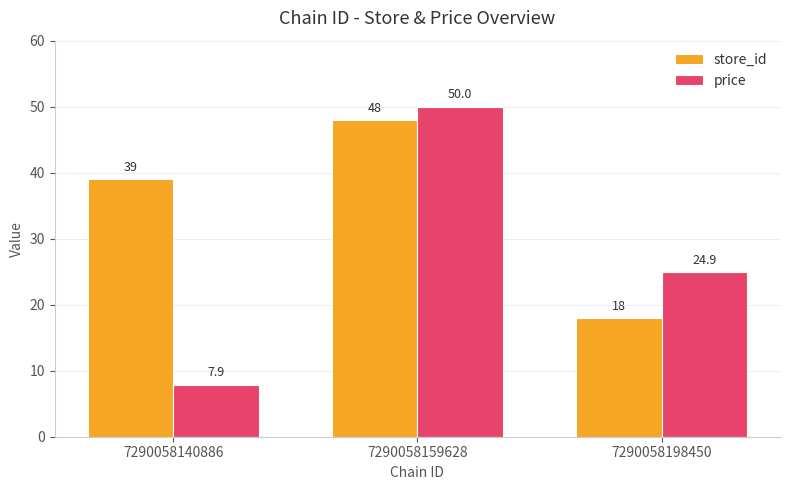

What is the difference between the price values at 7290058198450 and 7290058140886?

17.0